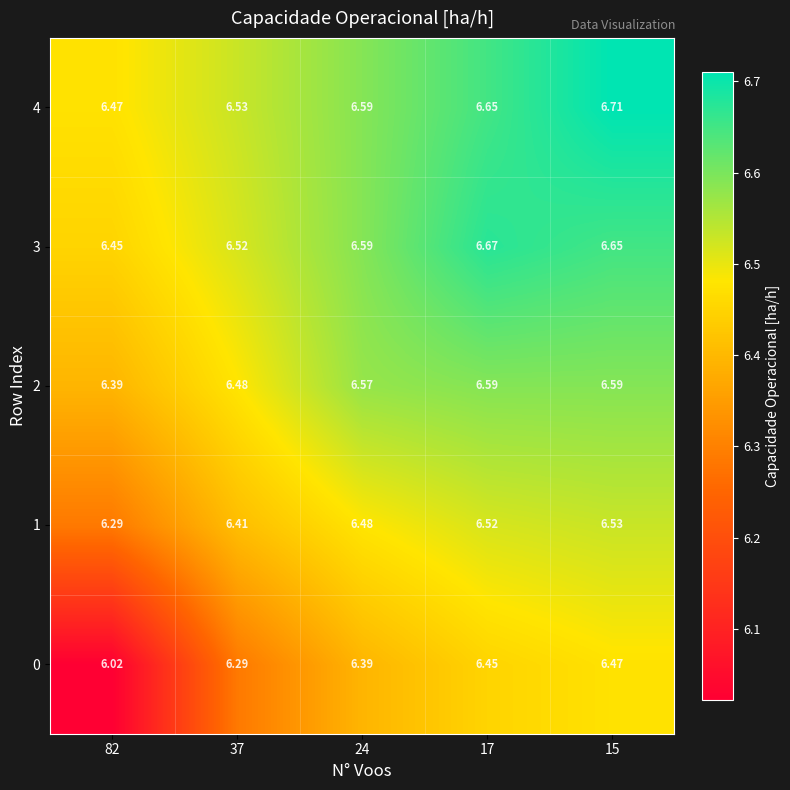

At 17, list the series in order from smallest to largest.

0, 1, 2, 4, 3